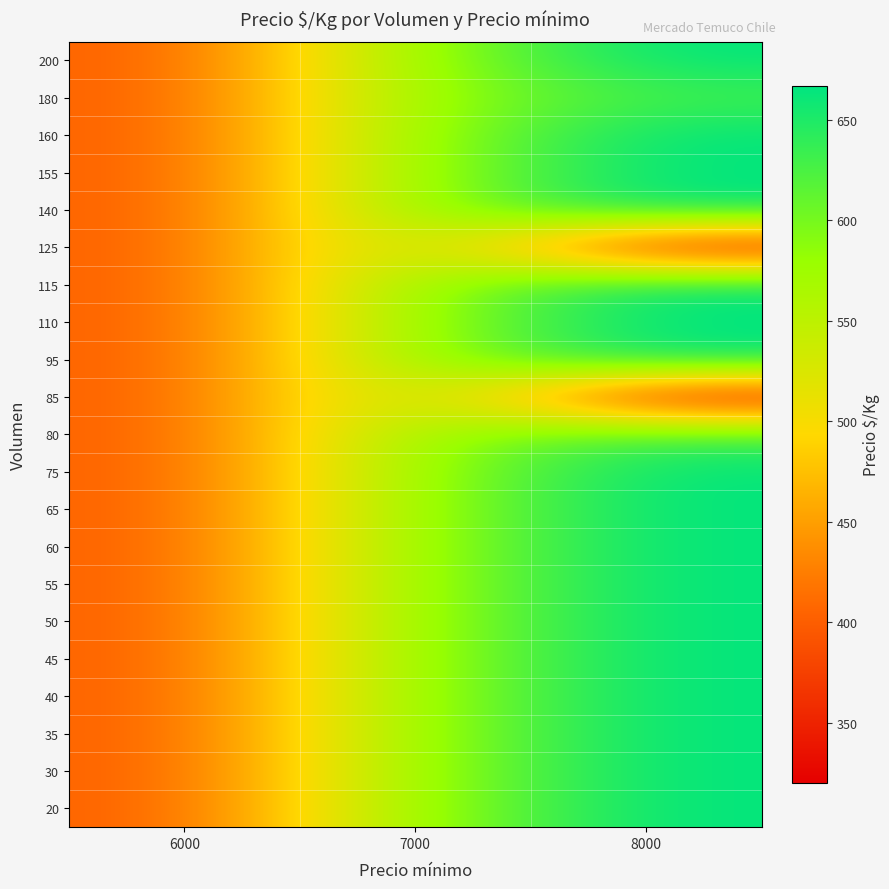

Reading left to right, list all the values displayed in this chart.

20: 6000=400	7000=583	8000=667
30: 6000=400	7000=583	8000=667
35: 6000=400	7000=583	8000=667
40: 6000=400	7000=583	8000=667
45: 6000=400	7000=583	8000=667
50: 6000=400	7000=583	8000=667
55: 6000=400	7000=583	8000=667
60: 6000=400	7000=583	8000=667
65: 6000=400	7000=583	8000=667
75: 6000=400	7000=583	8000=667
80: 6000=400	7000=583	8000=630
85: 6000=400	7000=583	8000=320
95: 6000=400	7000=583	8000=667
110: 6000=400	7000=583	8000=667
115: 6000=400	7000=583	8000=667
125: 6000=400	7000=583	8000=320
140: 6000=400	7000=583	8000=667
155: 6000=400	7000=583	8000=667
160: 6000=400	7000=583	8000=667
180: 6000=400	7000=583	8000=630
200: 6000=400	7000=583	8000=667